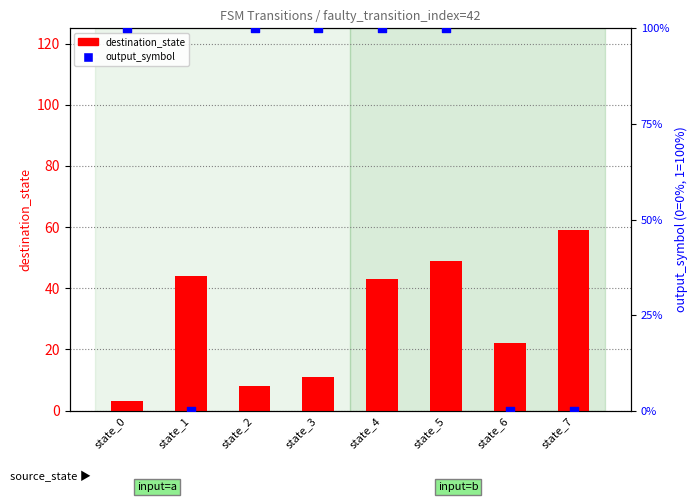

Which series contains the lowest Y value?

output_symbol